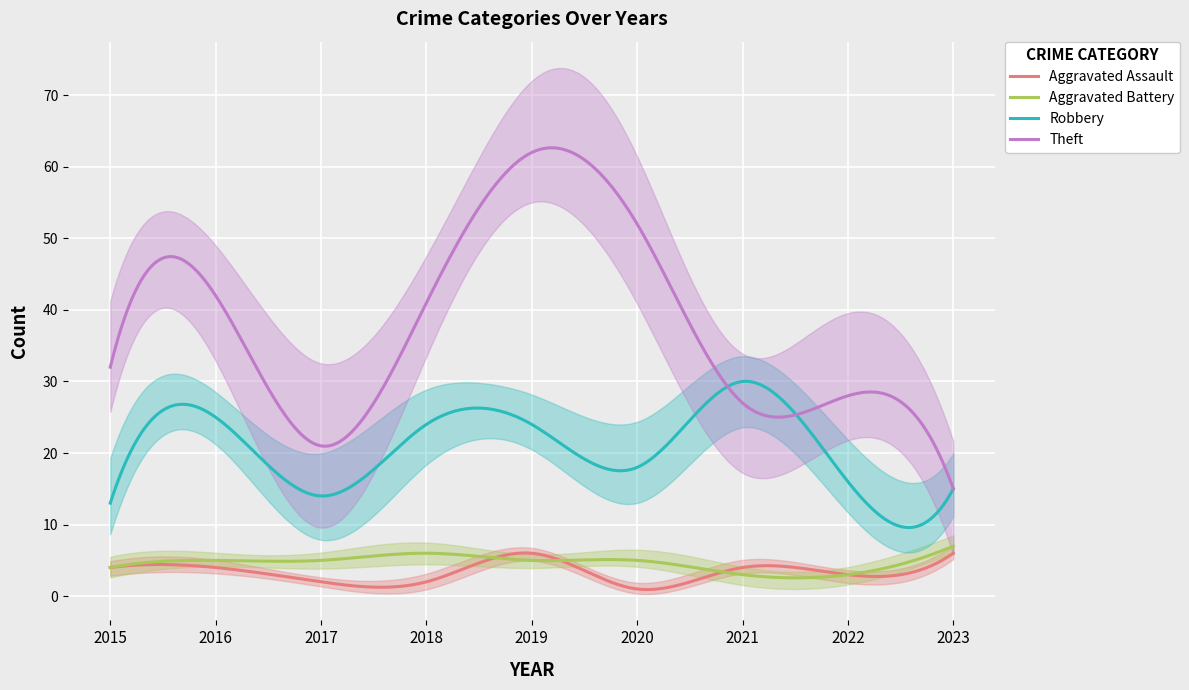

Which has a higher value, 2016 or 2023?

2023